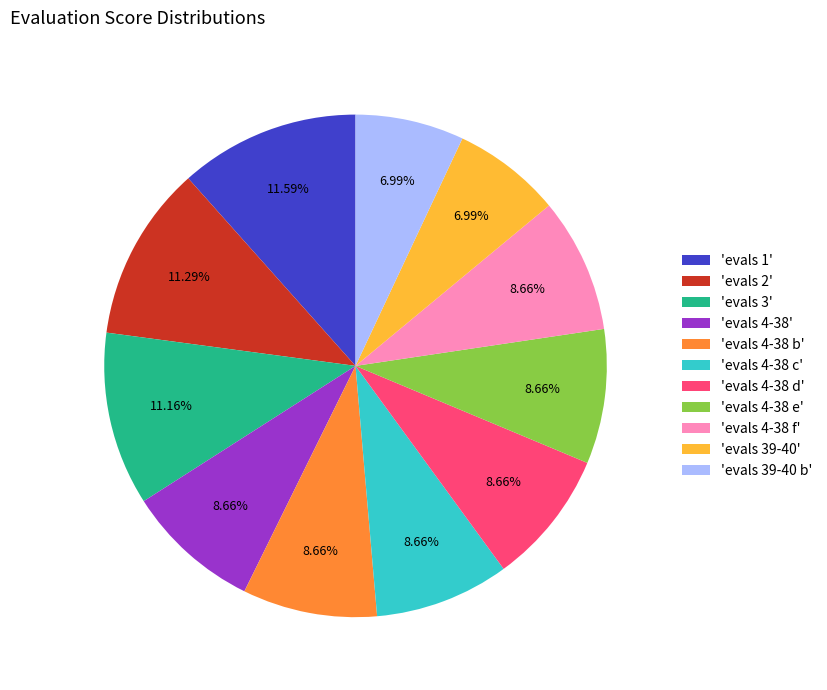

How many slices are in this pie chart?

11